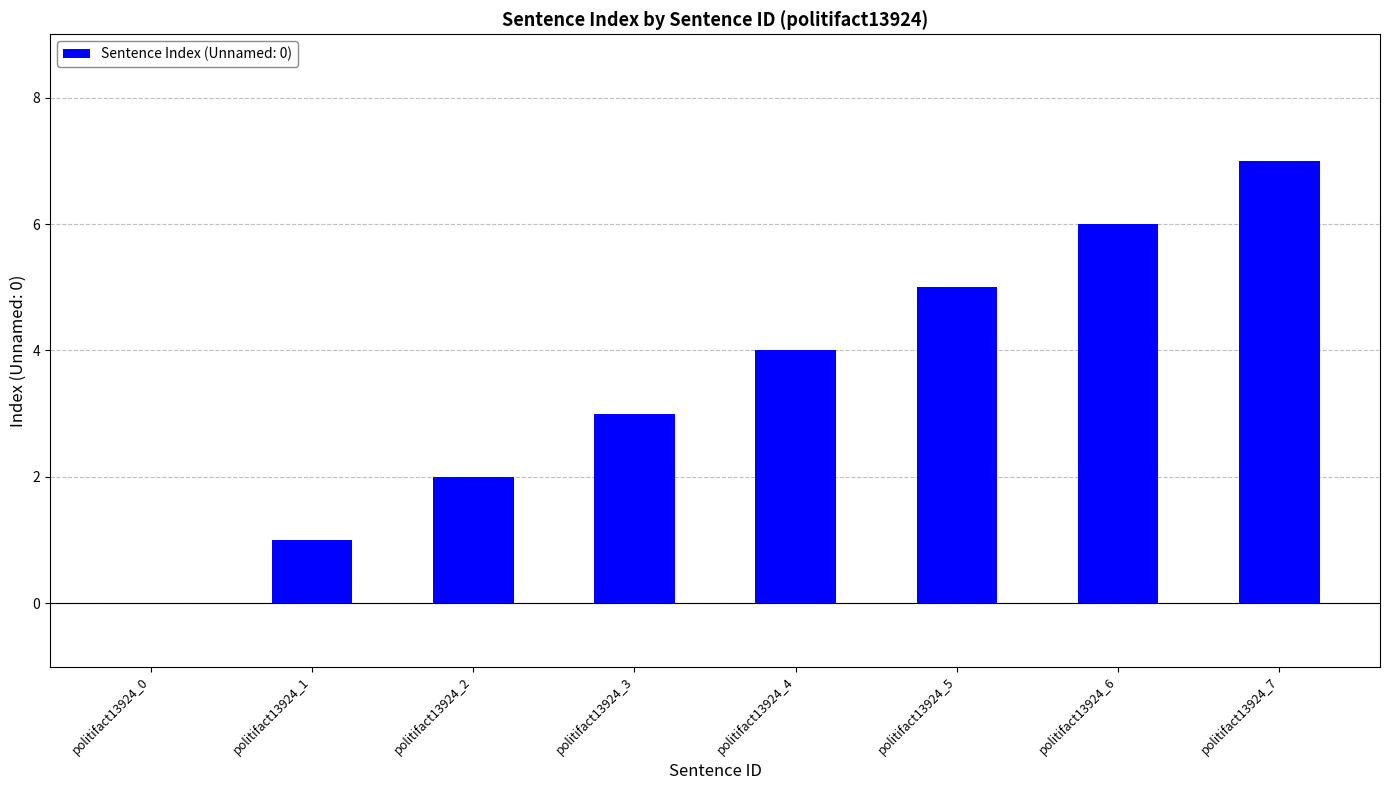

What is the sum of all values?

28